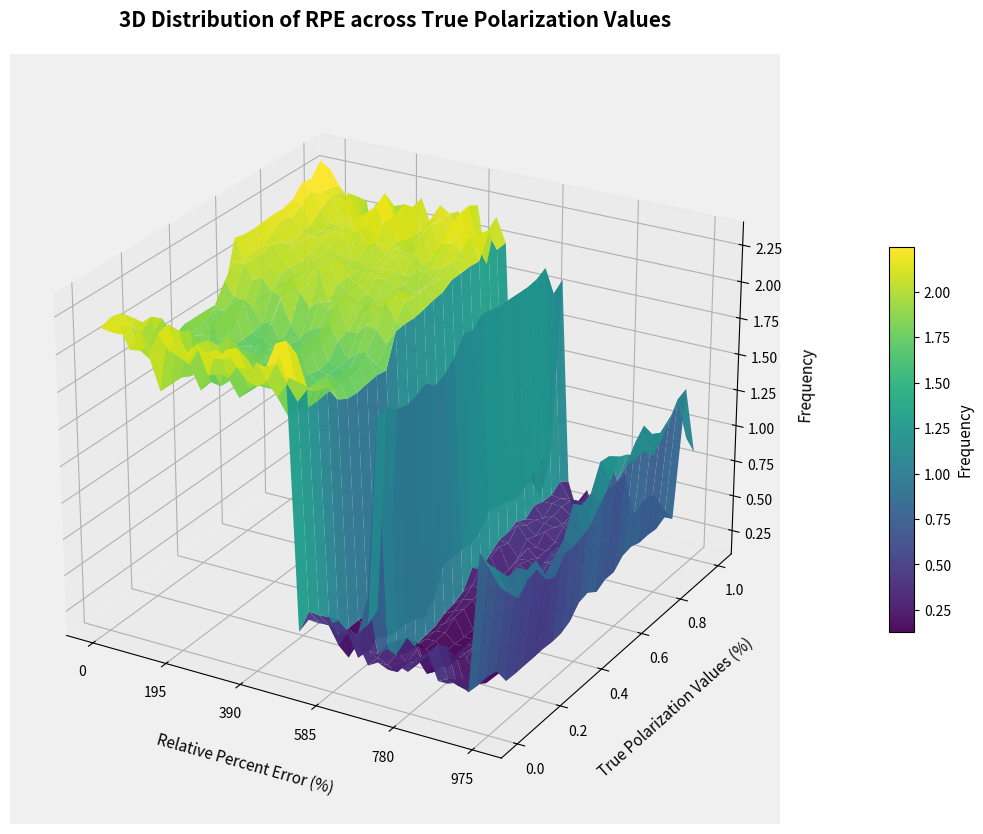

Reading left to right, extract all data points from this chart.

0: 0=2.1	1=2.2	2=2.2	3=2.1	4=1.8	5=1.7	6=1.7	7=1.7	8=1.7	9=1.7	10=1.7	11=1.8	12=1.9	13=2.2	14=2.2	15=2.2	16=2.2	17=2.2	18=2.2	19=2.2	20=2.3	21=2.3	22=2.4	23=2.3
1: 0=2.1	1=2.1	2=2.1	3=2.1	4=2.0	5=1.9	6=1.8	7=1.9	8=1.9	9=1.9	10=1.9	11=2.0	12=2.1	13=2.1	14=2.1	15=2.1	16=2.1	17=2.2	18=2.1	19=2.2	20=2.2	21=2.2	22=2.2	23=2.2
2: 0=2.2	1=2.1	2=2.1	3=2.1	4=2.1	5=1.9	6=1.8	7=1.9	8=1.9	9=1.9	10=1.9	11=1.9	12=2.1	13=2.1	14=2.1	15=2.1	16=2.1	17=2.0	18=2.1	19=2.1	20=2.1	21=2.2	22=2.2	23=2.1
3: 0=2.0	1=2.0	2=1.9	3=1.8	4=1.8	5=1.8	6=1.9	7=1.8	8=1.8	9=1.7	10=1.8	11=1.9	12=2.0	13=2.0	14=2.0	15=2.0	16=2.1	17=2.1	18=2.0	19=2.0	20=2.0	21=2.1	22=2.1	23=1.8
4: 0=2.2	1=2.1	2=1.9	3=1.7	4=1.7	5=1.7	6=1.7	7=1.9	8=1.9	9=2.0	10=2.0	11=1.9	12=2.0	13=2.0	14=2.1	15=2.1	16=2.1	17=2.1	18=2.0	19=2.1	20=2.0	21=2.2	22=2.2	23=2.1
5: 0=2.0	1=1.8	2=1.8	3=1.8	4=1.7	5=1.8	6=1.8	7=1.7	8=1.7	9=1.7	10=1.7	11=1.8	12=1.9	13=2.0	14=2.0	15=2.0	16=2.0	17=2.1	18=2.1	19=2.1	20=2.1	21=2.1	22=1.8	23=1.8
6: 0=2.2	1=2.2	2=2.1	3=2.1	4=2.0	5=1.8	6=1.7	7=1.7	8=1.8	9=1.7	10=1.7	11=1.8	12=1.9	13=1.9	14=1.9	15=2.1	16=2.0	17=2.0	18=2.1	19=2.1	20=2.1	21=2.0	22=2.1	23=2.1
7: 0=2.1	1=2.0	2=1.9	3=1.7	4=1.7	5=1.7	6=1.7	7=1.7	8=1.7	9=1.8	10=1.8	11=2.0	12=2.1	13=2.0	14=2.0	15=2.0	16=2.0	17=2.0	18=2.0	19=2.1	20=2.2	21=2.1	22=2.0	23=1.8
8: 0=2.2	1=2.0	2=2.0	3=1.9	4=1.7	5=1.7	6=1.7	7=1.7	8=1.7	9=1.8	10=1.7	11=1.8	12=2.0	13=2.0	14=2.0	15=2.1	16=2.0	17=2.0	18=2.2	19=2.1	20=2.2	21=2.3	22=2.2	23=2.1
9: 0=2.1	1=2.1	2=2.1	3=2.0	4=2.1	5=1.9	6=1.9	7=1.8	8=1.8	9=1.8	10=1.8	11=1.7	12=1.9	13=2.1	14=2.1	15=2.1	16=2.0	17=2.0	18=2.0	19=2.0	20=2.1	21=2.1	22=1.8	23=1.8
10: 0=2.2	1=1.9	2=1.9	3=1.9	4=1.8	5=1.8	6=1.8	7=1.8	8=1.8	9=1.8	10=1.8	11=1.8	12=1.9	13=1.9	14=2.0	15=2.0	16=2.0	17=2.0	18=2.1	19=2.2	20=2.2	21=2.2	22=2.2	23=2.2
11: 0=2.2	1=2.1	2=1.9	3=1.7	4=1.7	5=1.7	6=1.7	7=1.7	8=1.7	9=1.7	10=1.7	11=1.8	12=1.9	13=1.9	14=1.9	15=1.9	16=2.0	17=2.0	18=2.0	19=2.1	20=2.0	21=2.0	22=2.0	23=2.0
12: 0=2.1	1=2.1	2=2.0	3=1.8	4=1.8	5=1.8	6=1.8	7=1.8	8=1.7	9=1.7	10=1.7	11=1.8	12=1.9	13=2.0	14=2.0	15=2.0	16=2.0	17=2.0	18=2.1	19=2.0	20=2.0	21=2.0	22=2.1	23=2.2
13: 0=2.2	1=2.2	2=2.0	3=1.8	4=1.8	5=1.8	6=1.8	7=1.9	8=1.9	9=1.9	10=1.9	11=2.0	12=2.0	13=1.9	14=2.0	15=2.0	16=2.0	17=2.1	18=2.0	19=2.0	20=2.0	21=2.1	22=2.1	23=2.1
14: 0=2.1	1=2.0	2=2.0	3=1.8	4=1.8	5=1.8	6=1.7	7=1.7	8=1.7	9=1.7	10=1.8	11=1.8	12=1.9	13=1.9	14=1.9	15=2.0	16=2.0	17=2.0	18=2.1	19=2.1	20=2.2	21=2.2	22=2.2	23=2.2
15: 0=2.0	1=1.9	2=2.0	3=1.8	4=1.7	5=1.7	6=1.7	7=1.7	8=1.7	9=1.7	10=1.7	11=1.8	12=2.0	13=2.0	14=2.0	15=2.0	16=2.0	17=2.0	18=2.0	19=2.0	20=2.0	21=2.1	22=2.1	23=1.8
16: 0=2.2	1=2.0	2=1.8	3=1.7	4=1.7	5=1.7	6=1.7	7=1.7	8=1.7	9=1.7	10=1.8	11=1.9	12=1.9	13=2.0	14=2.0	15=1.9	16=1.9	17=2.0	18=2.0	19=2.1	20=2.2	21=2.3	22=2.3	23=2.2
17: 0=2.2	1=2.1	2=1.9	3=1.8	4=1.7	5=1.7	6=1.7	7=1.7	8=1.7	9=1.7	10=1.8	11=1.9	12=2.0	13=2.1	14=2.0	15=2.0	16=2.0	17=2.0	18=2.0	19=2.1	20=2.2	21=2.1	22=2.0	23=1.8
18: 0=2.3	1=2.3	2=2.2	3=1.9	4=1.9	5=1.9	6=1.8	7=1.8	8=1.8	9=1.8	10=1.7	11=1.8	12=1.9	13=2.0	14=2.0	15=2.0	16=2.0	17=2.0	18=2.1	19=2.1	20=2.2	21=2.1	22=2.1	23=2.2
19: 0=2.1	1=2.0	2=2.0	3=1.9	4=1.9	5=1.7	6=1.7	7=1.7	8=1.7	9=1.7	10=1.7	11=1.9	12=1.9	13=1.9	14=1.9	15=2.0	16=2.0	17=2.0	18=2.0	19=2.0	20=2.0	21=2.2	22=2.0	23=2.0
20: 0=0.4	1=0.5	2=0.4	3=0.4	4=0.2	5=0.2	6=0.2	7=0.2	8=0.1	9=0.1	10=0.2	11=0.3	12=0.3	13=0.4	14=0.4	15=0.4	16=0.5	17=0.5	18=0.5	19=0.5	20=0.6	21=0.5	22=0.6	23=0.6
21: 0=0.5	1=0.5	2=0.4	3=0.4	4=0.1	5=0.1	6=0.1	7=0.1	8=0.1	9=0.1	10=0.1	11=0.3	12=0.3	13=0.3	14=0.4	15=0.4	16=0.4	17=0.4	18=0.4	19=0.4	20=0.5	21=0.5	22=0.5	23=0.4
22: 0=0.5	1=0.5	2=0.3	3=0.1	4=0.2	5=0.1	6=0.2	7=0.1	8=0.1	9=0.1	10=0.2	11=0.3	12=0.3	13=0.3	14=0.4	15=0.4	16=0.5	17=0.5	18=0.4	19=0.4	20=0.6	21=0.5	22=0.5	23=0.6
23: 0=0.5	1=0.5	2=0.4	3=0.3	4=0.1	5=0.2	6=0.1	7=0.1	8=0.1	9=0.1	10=0.2	11=0.2	12=0.4	13=0.4	14=0.4	15=0.4	16=0.4	17=0.5	18=0.4	19=0.4	20=0.4	21=0.4	22=0.4	23=0.3
24: 0=0.5	1=0.4	2=0.4	3=0.4	4=0.4	5=0.3	6=0.2	7=0.2	8=0.2	9=0.1	10=0.2	11=0.4	12=0.4	13=0.4	14=0.4	15=0.4	16=0.5	17=0.5	18=0.5	19=0.5	20=0.5	21=0.5	22=0.6	23=0.5
25: 0=0.5	1=0.3	2=0.6	3=1.8	4=1.8	5=1.8	6=1.7	7=1.8	8=1.8	9=1.7	10=1.8	11=1.8	12=2.0	13=1.9	14=2.0	15=2.0	16=2.0	17=2.0	18=2.0	19=2.0	20=2.0	21=2.0	22=1.8	23=1.8
26: 0=0.5	1=0.4	2=0.3	3=0.3	4=0.2	5=0.1	6=0.1	7=0.1	8=0.2	9=0.2	10=0.2	11=0.2	12=0.4	13=0.3	14=0.4	15=0.4	16=0.4	17=0.4	18=0.4	19=0.4	20=0.4	21=0.4	22=0.5	23=0.4
27: 0=0.3	1=0.3	2=0.4	3=0.3	4=0.2	5=0.2	6=0.2	7=0.2	8=0.2	9=0.2	10=0.3	11=0.3	12=0.4	13=0.4	14=0.4	15=0.4	16=0.5	17=0.4	18=0.4	19=0.4	20=0.4	21=0.4	22=0.4	23=0.2
28: 0=0.4	1=0.3	2=0.3	3=0.4	4=0.3	5=0.2	6=0.2	7=0.2	8=0.3	9=0.3	10=0.3	11=0.3	12=0.3	13=0.3	14=0.3	15=0.3	16=0.4	17=0.4	18=0.4	19=0.4	20=0.4	21=0.4	22=0.4	23=0.4
29: 0=0.3	1=0.3	2=0.3	3=0.3	4=0.1	5=0.1	6=0.1	7=0.1	8=0.1	9=0.1	10=0.1	11=0.2	12=0.3	13=0.3	14=0.4	15=0.4	16=0.3	17=0.4	18=0.4	19=0.4	20=0.4	21=0.4	22=0.4	23=0.2
30: 0=0.4	1=0.4	2=0.3	3=0.2	4=0.1	5=0.1	6=0.1	7=0.1	8=0.1	9=0.1	10=0.2	11=0.2	12=0.4	13=0.4	14=0.4	15=0.3	16=0.3	17=0.4	18=0.4	19=0.4	20=0.5	21=0.4	22=0.4	23=0.4
31: 0=0.4	1=0.4	2=0.4	3=0.3	4=0.2	5=0.2	6=0.2	7=0.2	8=0.3	9=0.3	10=0.3	11=0.3	12=0.3	13=0.3	14=0.3	15=0.4	16=0.4	17=0.4	18=0.3	19=0.4	20=0.4	21=0.4	22=0.2	23=0.2
32: 0=0.5	1=0.5	2=0.4	3=0.2	4=0.2	5=0.2	6=0.2	7=0.2	8=0.2	9=0.3	10=0.3	11=0.3	12=0.4	13=0.4	14=0.5	15=0.5	16=0.5	17=0.5	18=0.5	19=0.6	20=0.5	21=0.6	22=0.6	23=0.6
33: 0=0.5	1=0.5	2=0.5	3=0.3	4=0.3	5=0.3	6=0.3	7=0.3	8=0.3	9=0.3	10=0.3	11=0.3	12=0.4	13=0.5	14=0.4	15=0.4	16=0.5	17=0.5	18=0.5	19=0.5	20=0.5	21=0.5	22=0.4	23=0.2
34: 0=0.4	1=0.3	2=0.2	3=0.1	4=0.2	5=0.2	6=0.2	7=0.2	8=0.1	9=0.1	10=0.2	11=0.3	12=0.3	13=0.3	14=0.4	15=0.4	16=0.4	17=0.4	18=0.4	19=0.4	20=0.4	21=0.4	22=0.4	23=0.4
35: 0=0.4	1=0.3	2=0.3	3=0.2	4=0.1	5=0.1	6=0.1	7=0.1	8=0.1	9=0.1	10=0.1	11=0.2	12=0.3	13=0.3	14=0.4	15=0.4	16=0.4	17=0.4	18=0.4	19=0.4	20=0.4	21=0.5	22=0.5	23=0.5
36: 0=0.4	1=0.4	2=0.3	3=0.3	4=0.3	5=0.2	6=0.2	7=0.2	8=0.2	9=0.2	10=0.2	11=0.2	12=0.3	13=0.3	14=0.3	15=0.4	16=0.4	17=0.4	18=0.4	19=0.4	20=0.4	21=0.4	22=0.4	23=0.4
37: 0=0.3	1=0.3	2=0.3	3=0.3	4=0.2	5=0.2	6=0.2	7=0.2	8=0.2	9=0.2	10=0.2	11=0.2	12=0.3	13=0.3	14=0.3	15=0.3	16=0.3	17=0.4	18=0.4	19=0.4	20=0.4	21=0.4	22=0.4	23=0.3
38: 0=1.3	1=1.2	2=1.1	3=1.0	4=1.0	5=0.9	6=0.9	7=0.8	8=0.8	9=0.9	10=1.1	11=1.0	12=1.1	13=1.2	14=1.2	15=1.0	16=1.1	17=1.2	18=1.3	19=1.1	20=1.1	21=1.1	22=1.2	23=1.3
39: 0=1.2	1=1.0	2=0.9	3=0.8	4=0.9	5=0.9	6=0.8	7=0.8	8=0.9	9=0.9	10=0.9	11=0.9	12=1.0	13=1.1	14=1.2	15=1.2	16=1.1	17=1.1	18=1.1	19=1.1	20=1.2	21=1.3	22=1.0	23=0.8